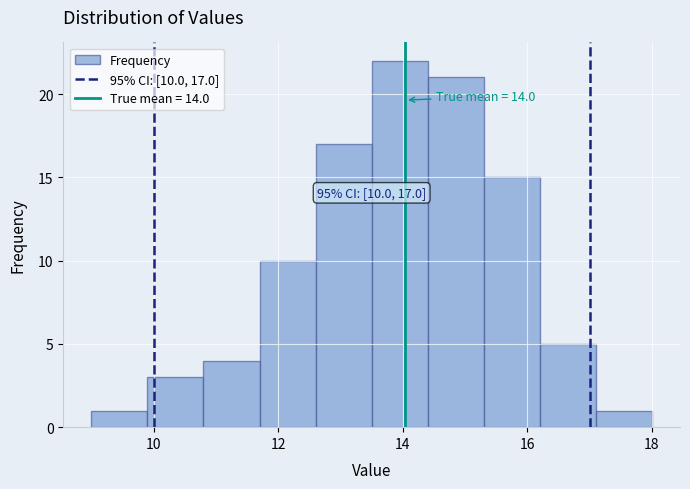

Over which range of the x-axis is the bar tallest?

13.5 to 14.4